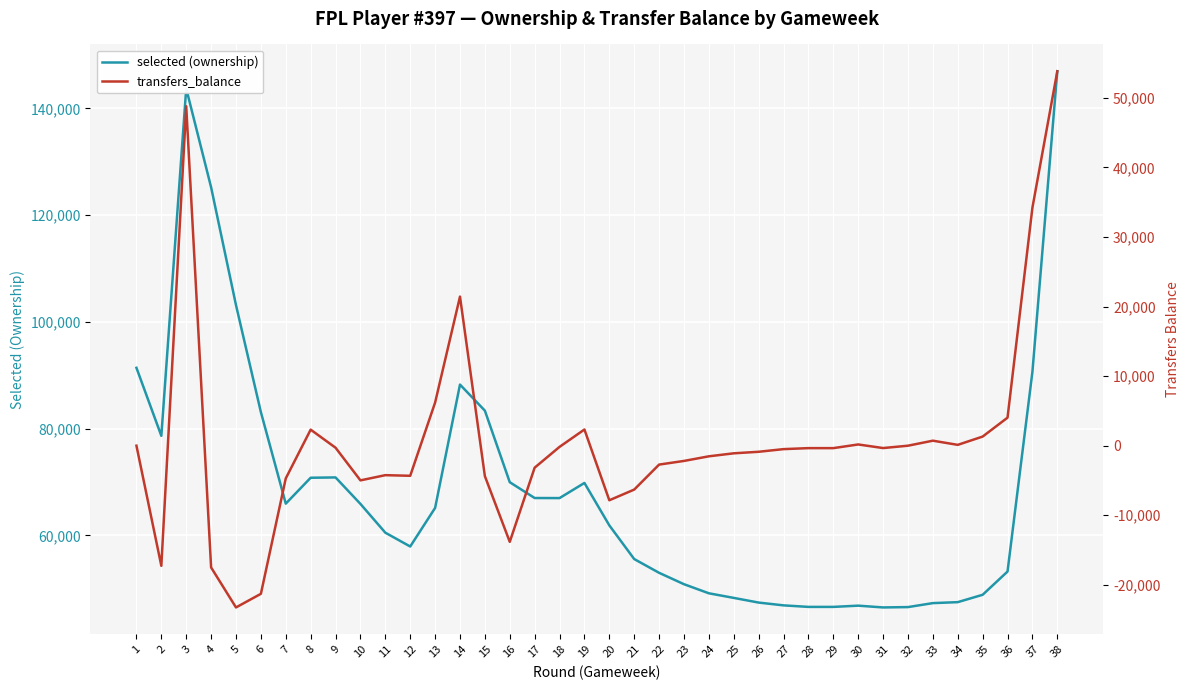

Where is transfers_balance nearest to the value 15282?

14